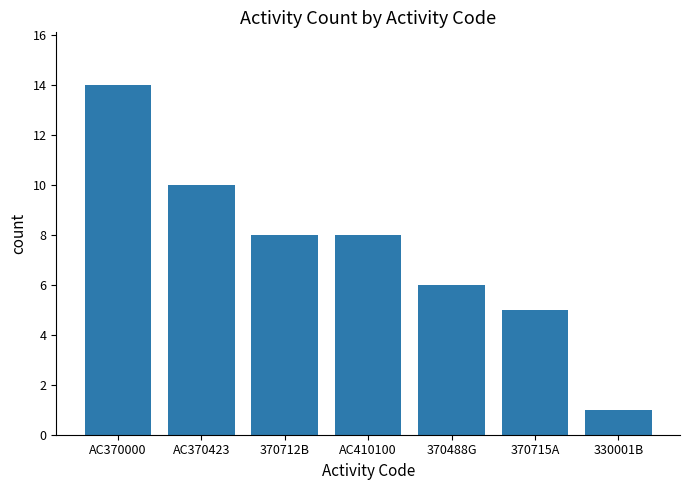

Is it true that the value at 370712B is 12?

False